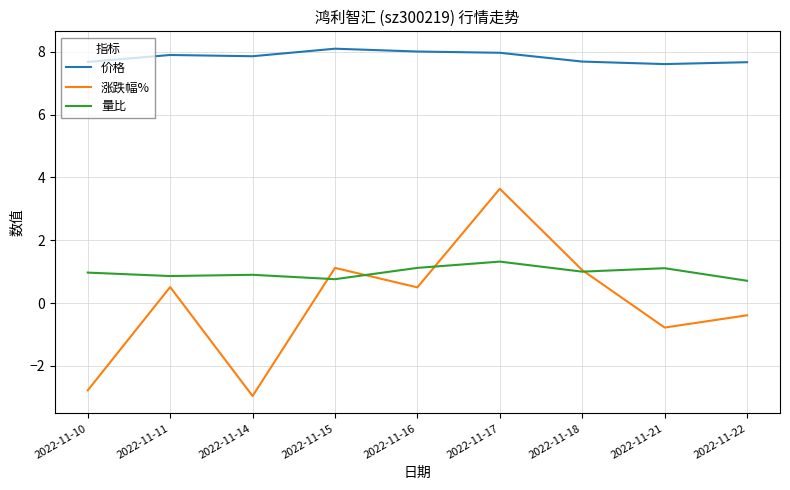

What are all the series names shown in the legend?

价格, 涨跌幅%, 量比